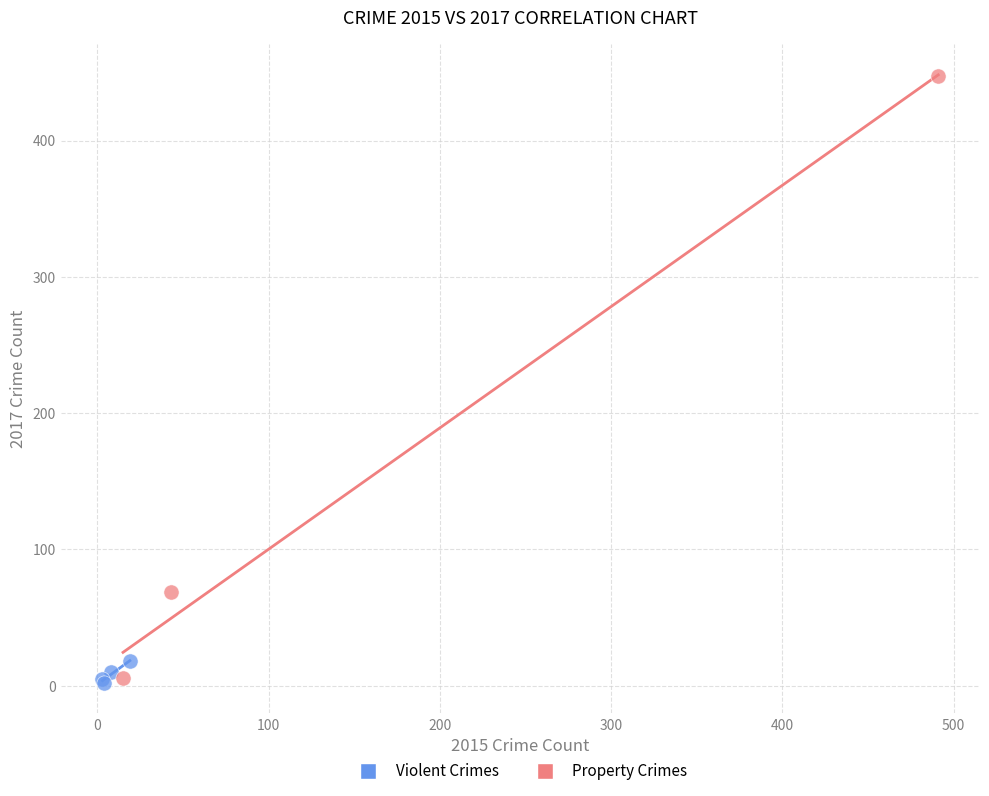

Which series has the largest Y range (max minus min)?

Property Crimes